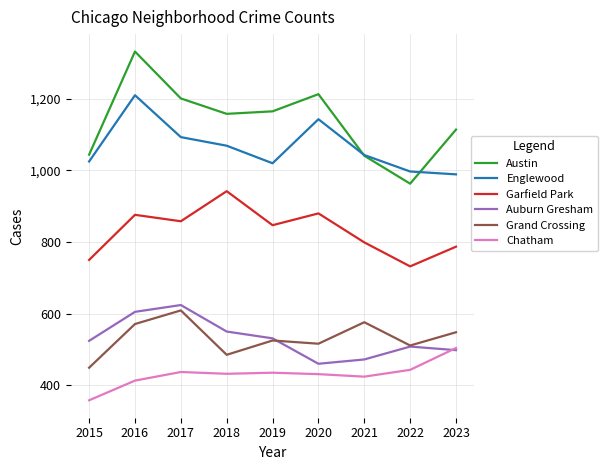

The Garfield Park series shows 1227 at 2015. True or false?

False